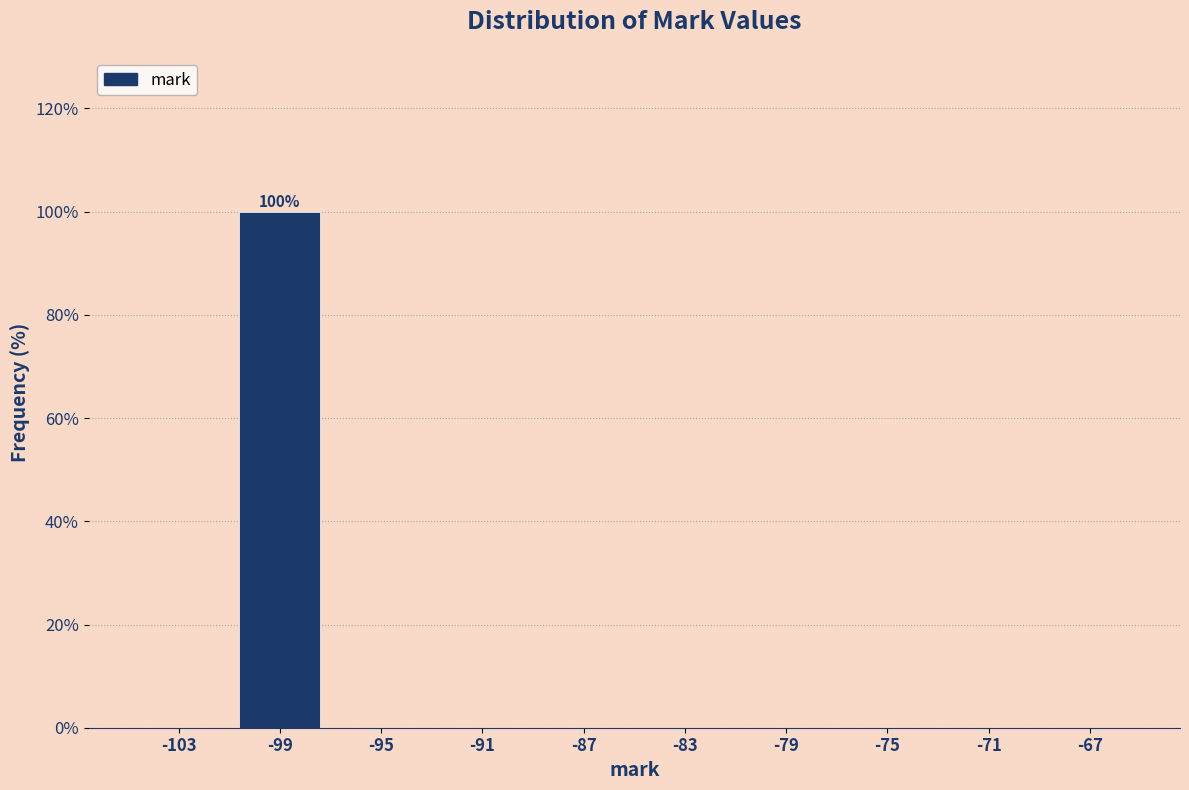

Which range on the x-axis has the tallest bar?

-101 to -97